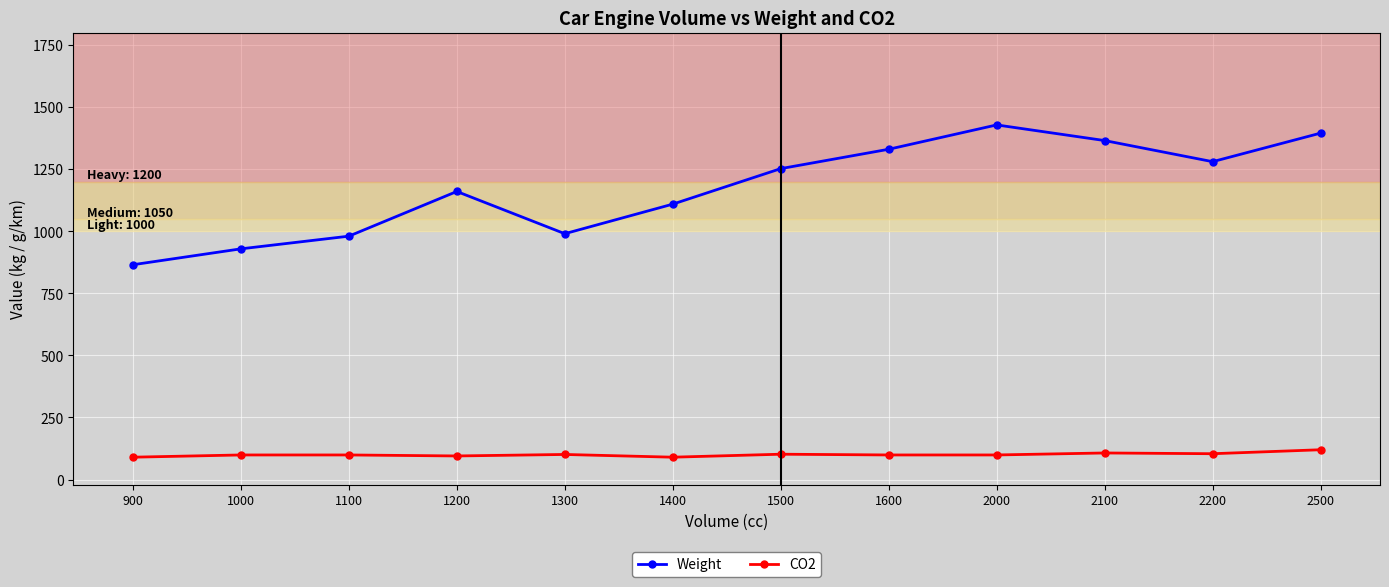

Which series has the largest range (max minus min)?

Weight